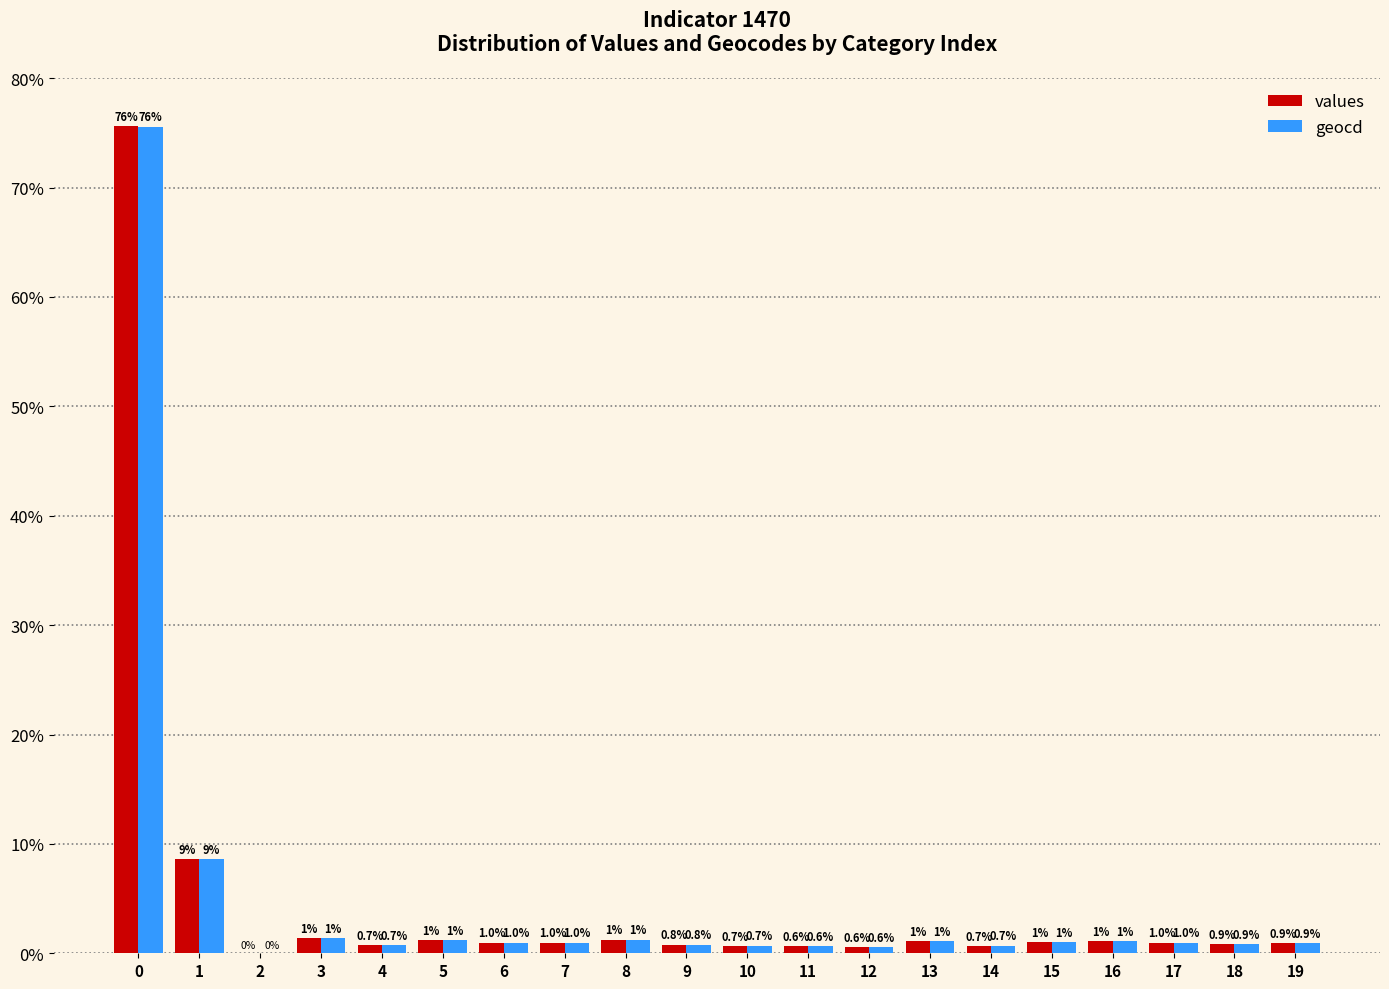

What is the sum of the geocd values at 8 and 4?

2.0